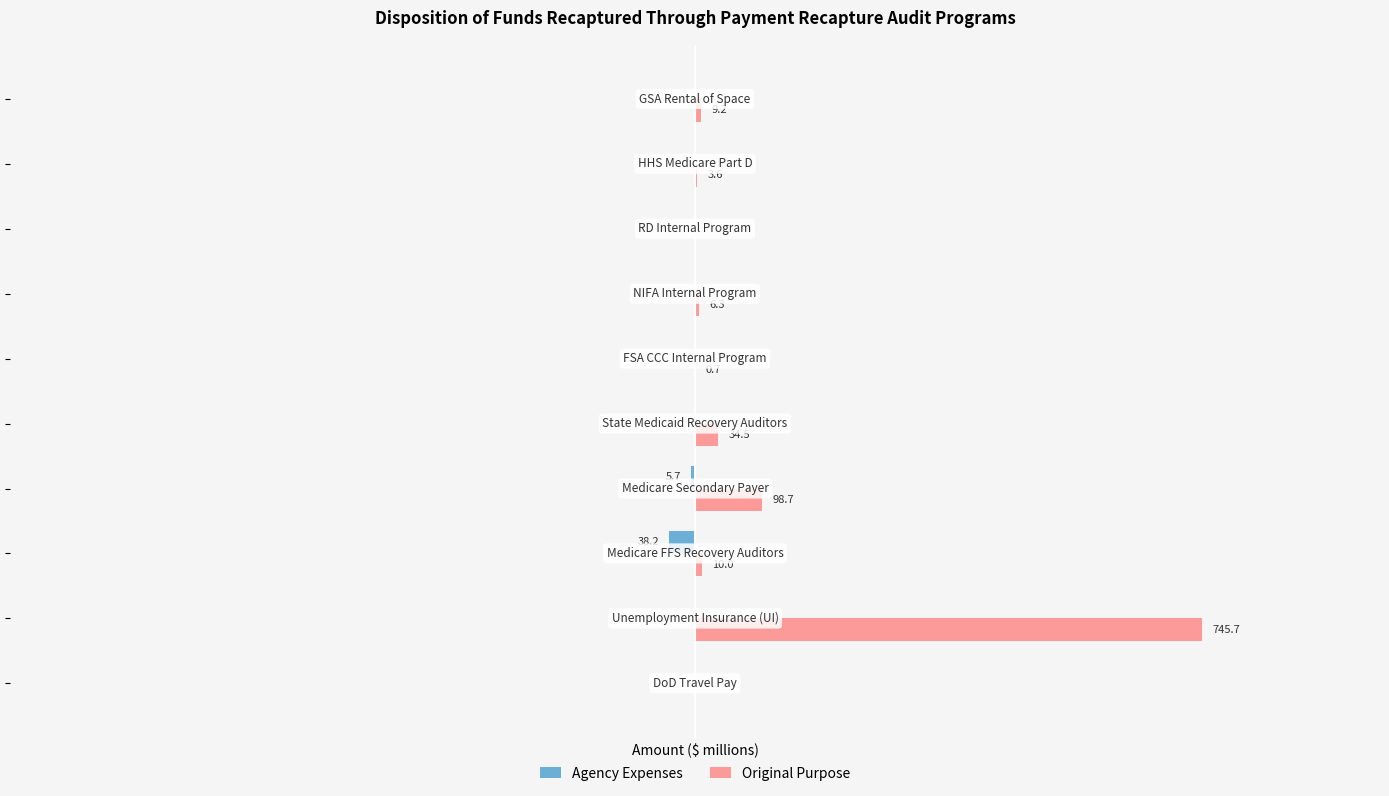

What are all the series names shown in the legend?

Agency Expenses, Original Purpose